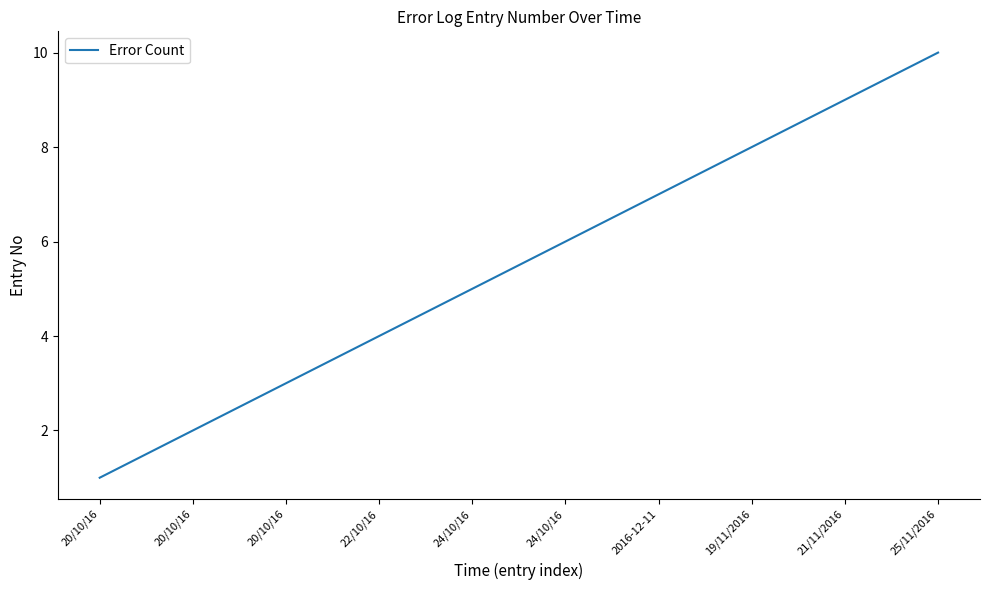

The chart shows a value of 0 at 20/10/16. True or false?

False